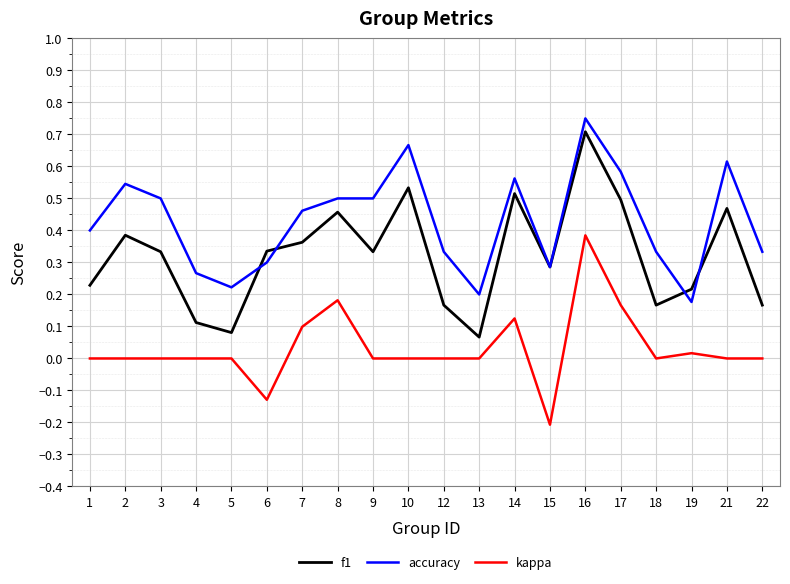

Which series has the largest range (max minus min)?

f1